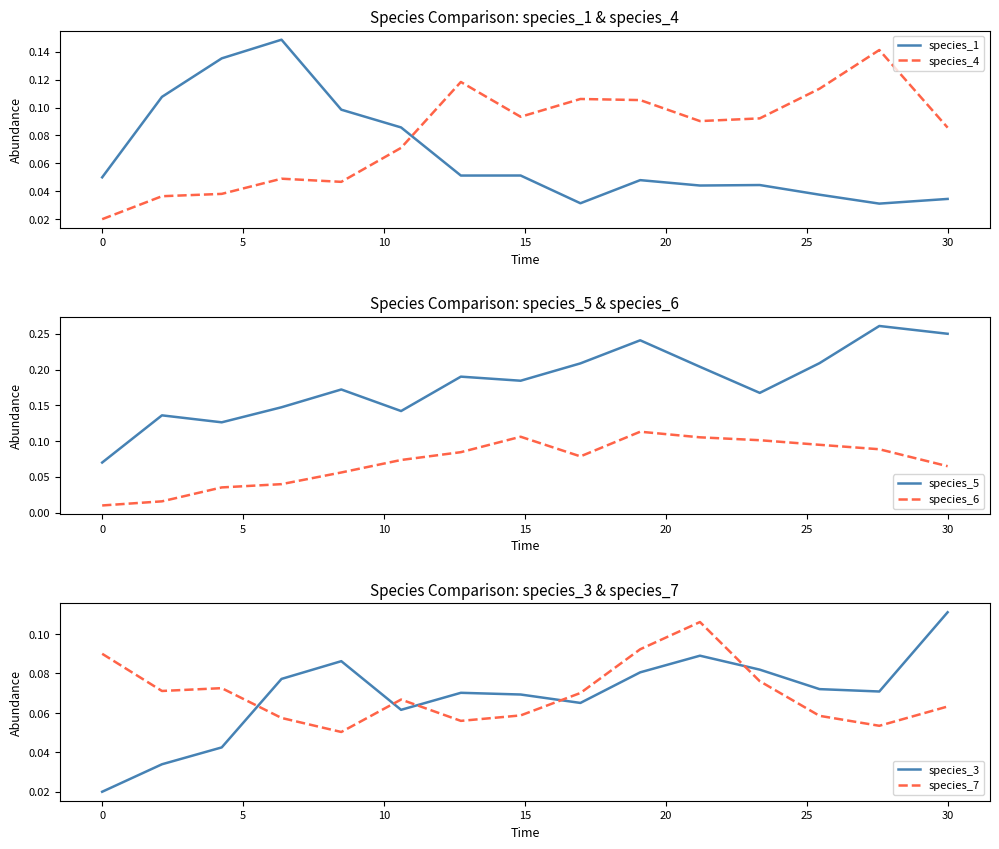

How many times do species_4 and species_1 cross each other?

1